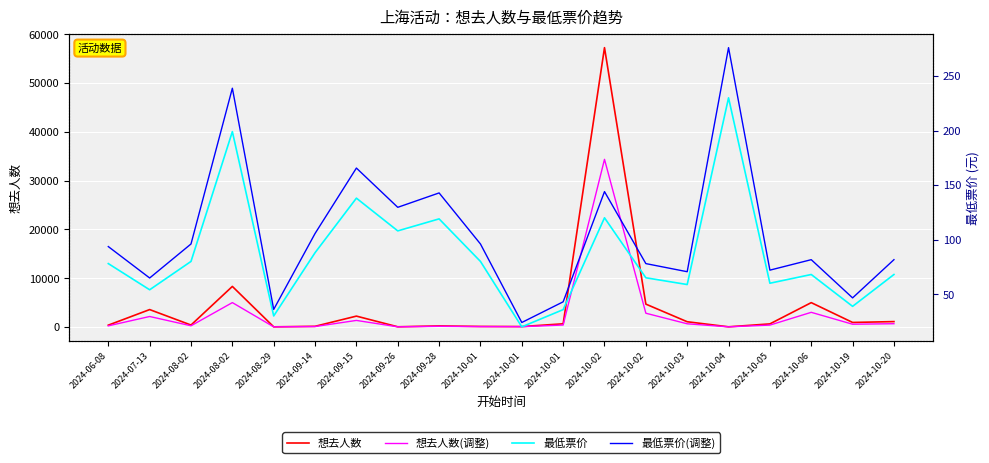

Which has a higher value, 2024-07-13 or 2024-10-01?

2024-07-13